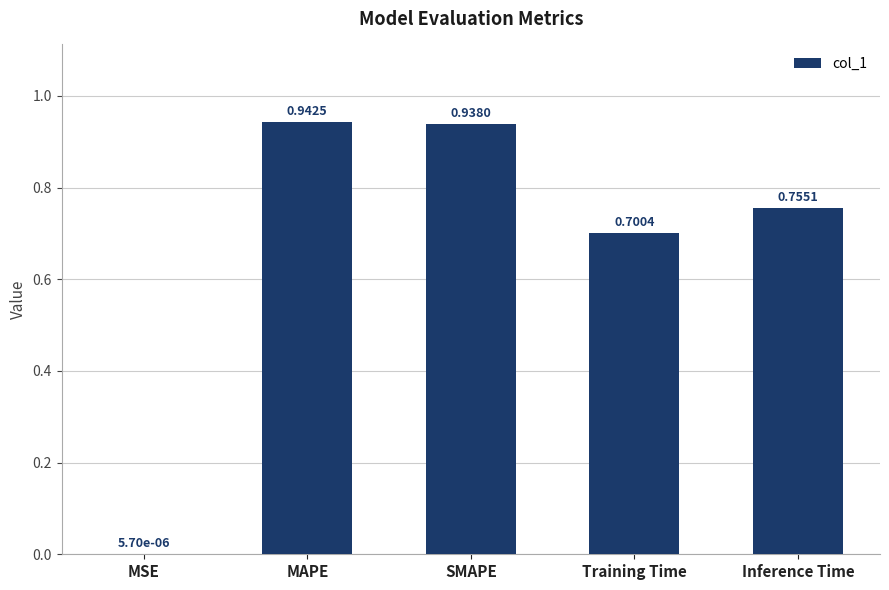

Are the bars horizontal?

No